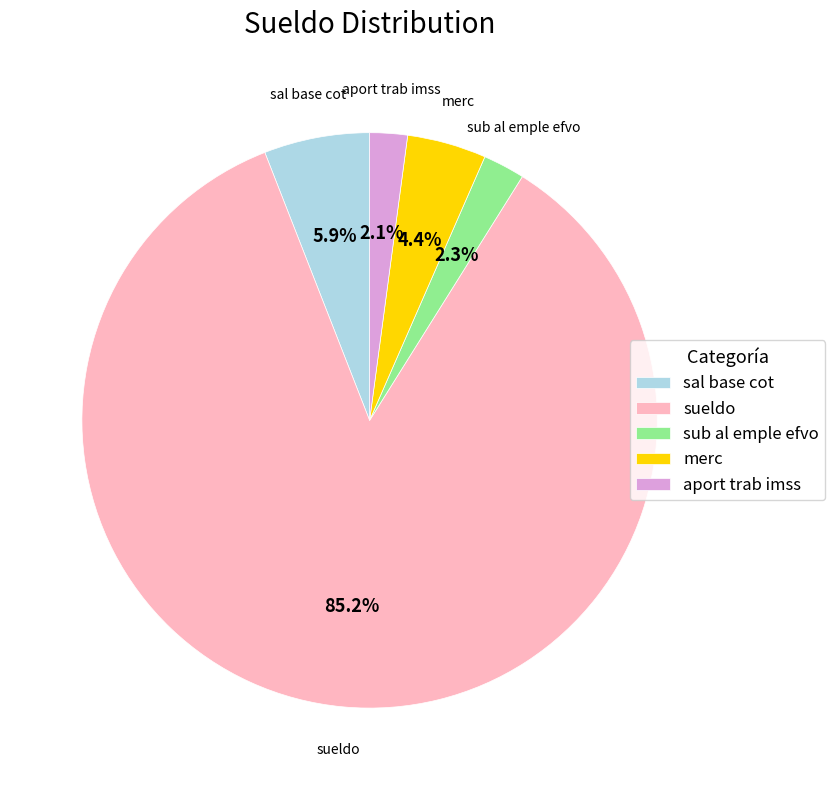

What percentage is the sub al emple efvo slice, to the nearest percent?

2%